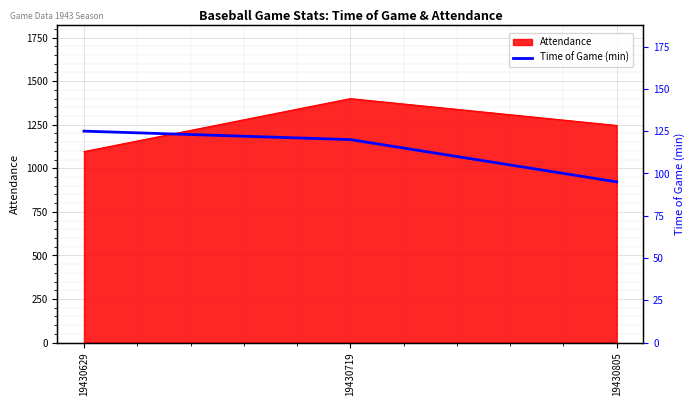

Count the values in the range 95 to 125.

3